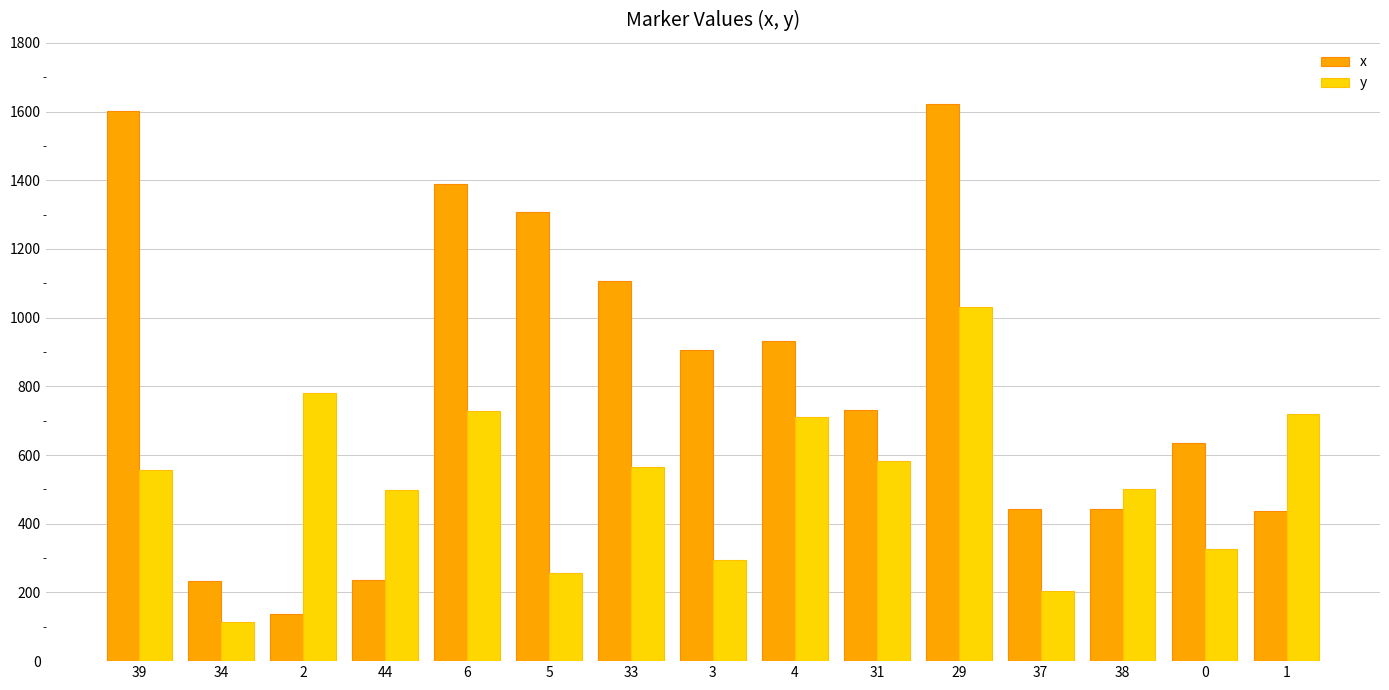

What value does the y series have at 39, to the nearest 10?

560